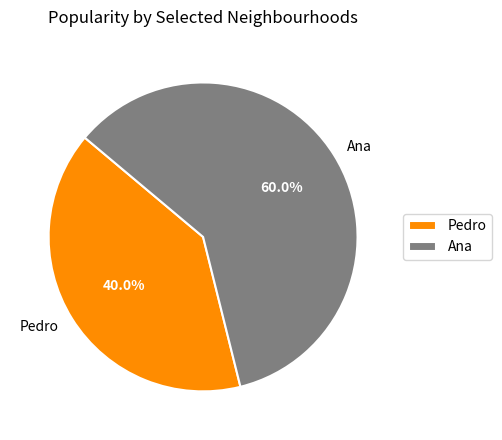

How many slices are in this pie chart?

2